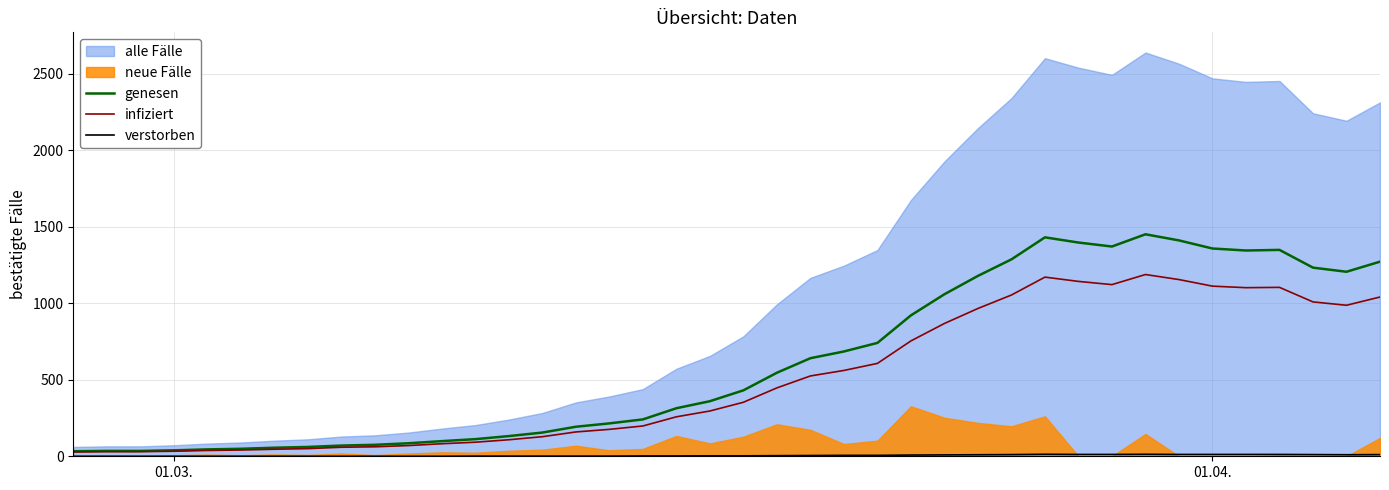

What is the highest value of the genesen series?

1451